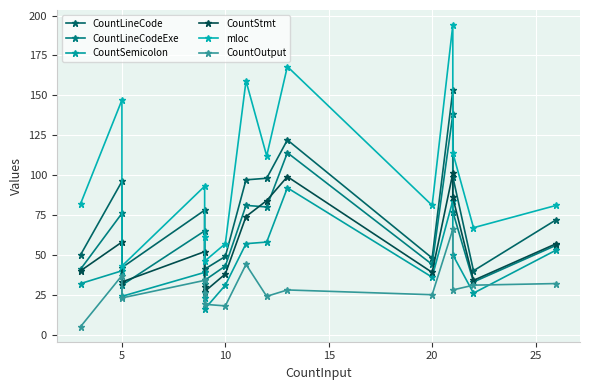

The value of CountOutput at 10 is 5. True or false?

False